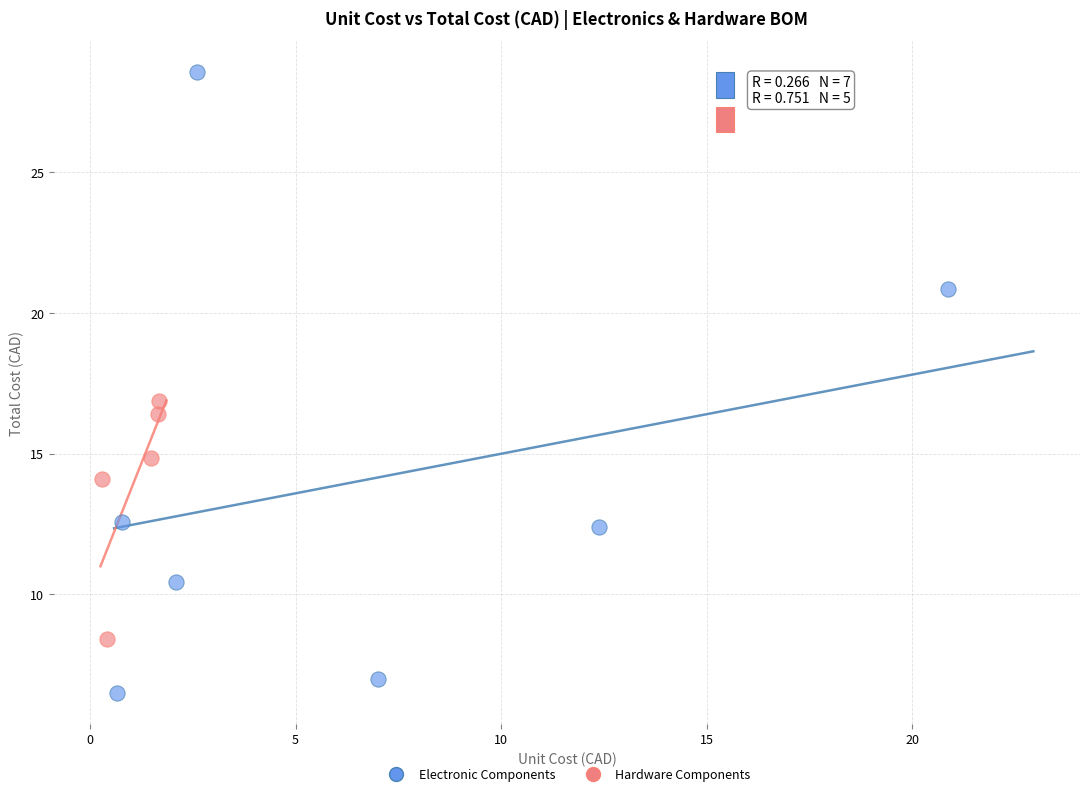

What are all the series names shown in the legend?

Electronic Components, Hardware Components